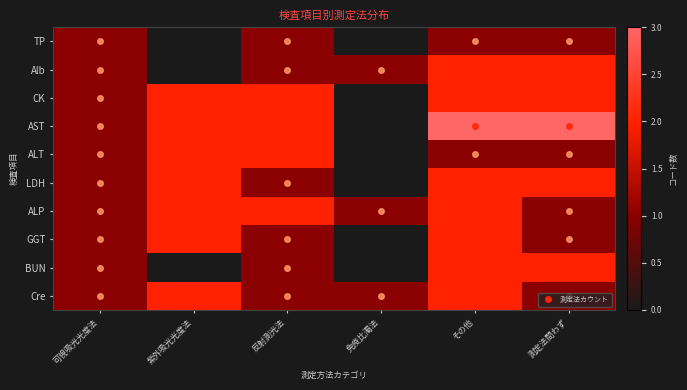

What is the maximum value for GGT?

2.0